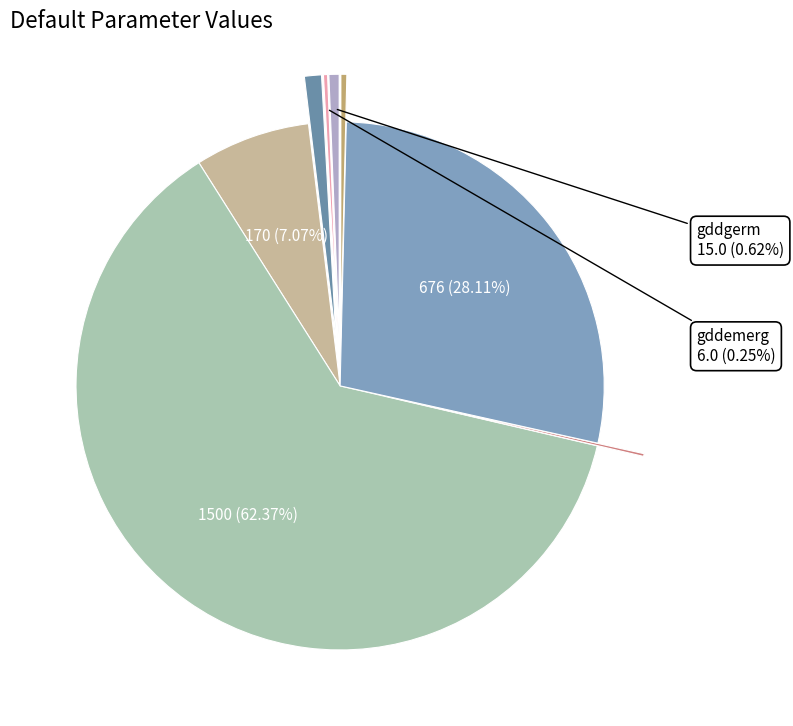

How many slices are in this pie chart?

9